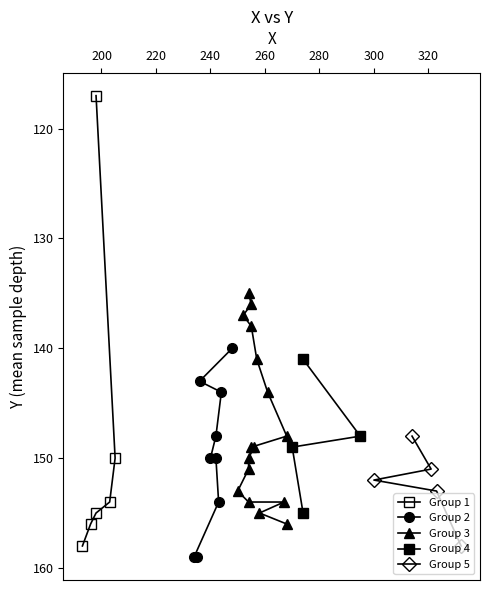

The value at 236 is 192. True or false?

False